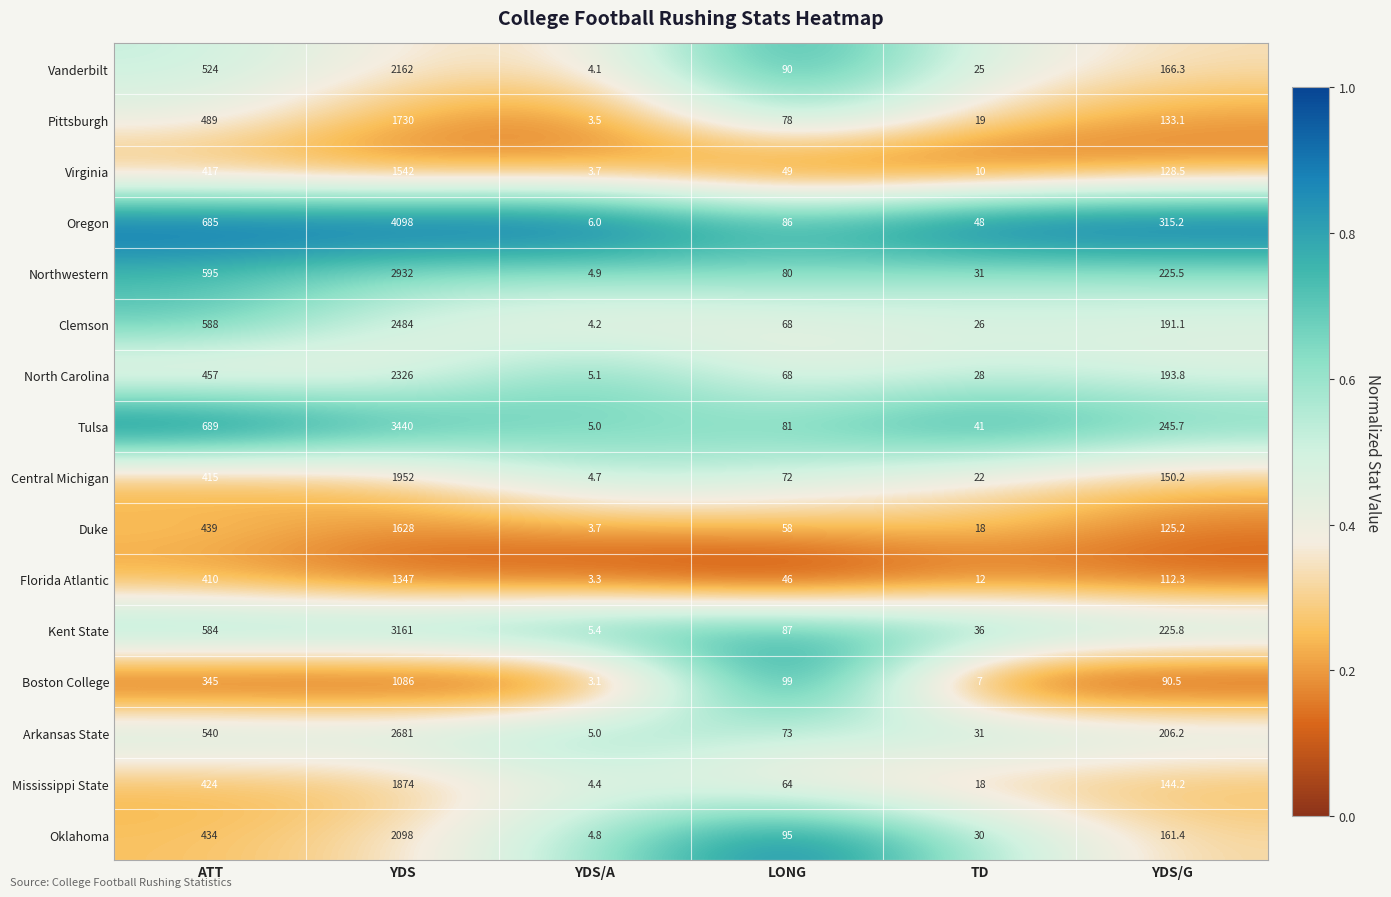

Which series changed the most between LONG and TD?

Boston College